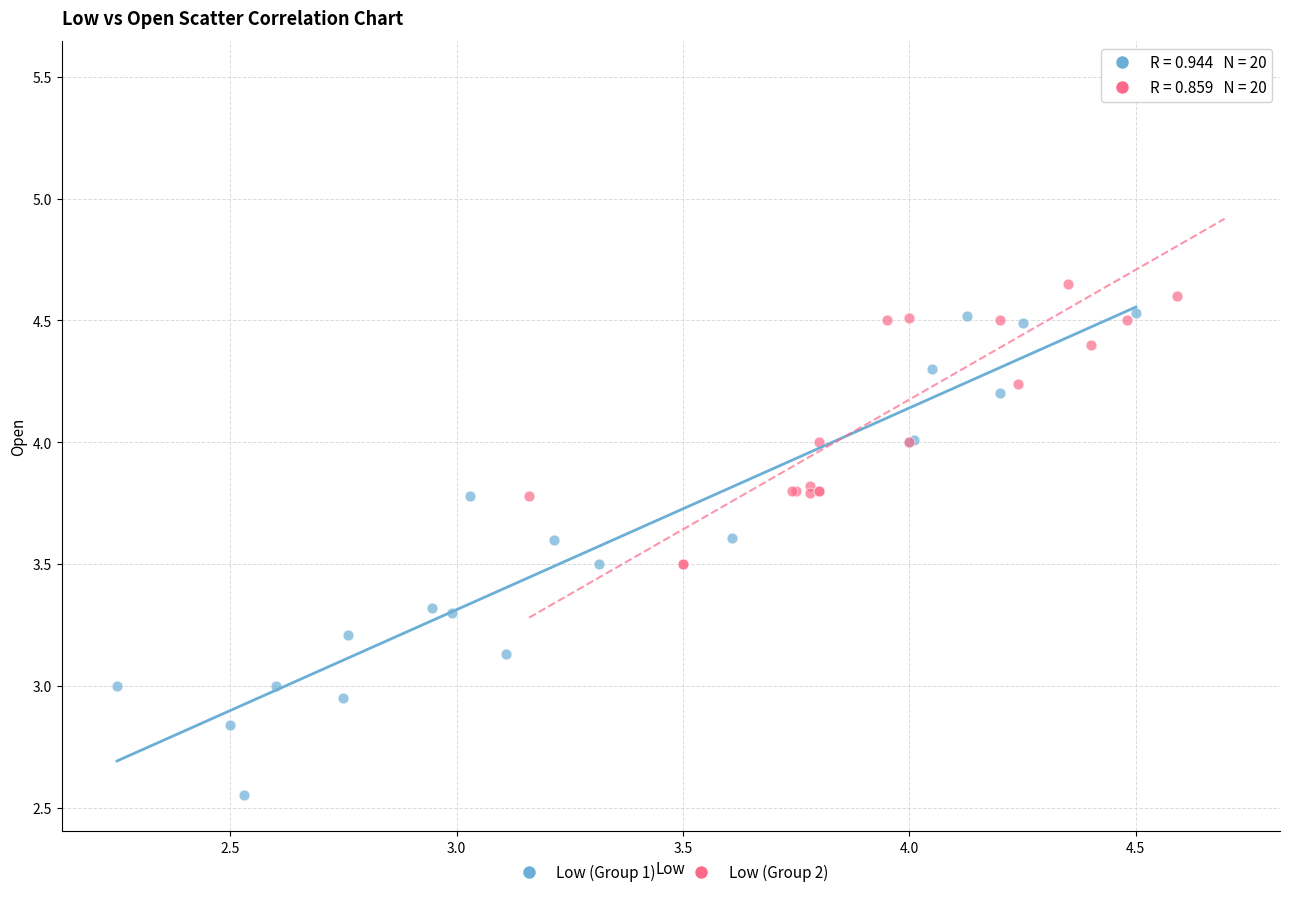

Which series reaches the maximum Y coordinate?

Low (Group 2)